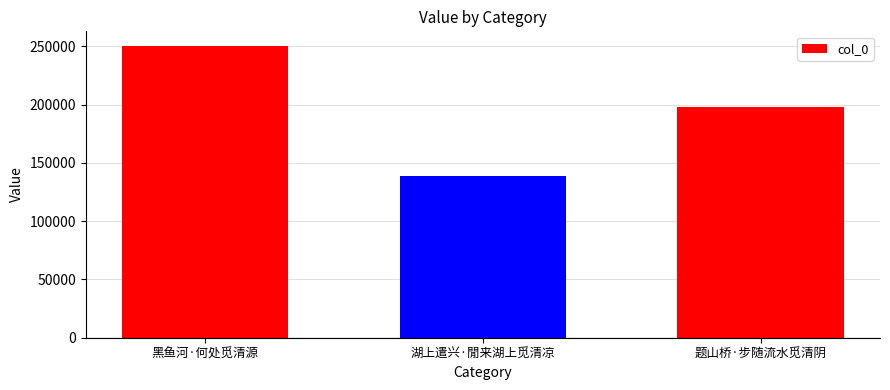

At which category does the chart reach its minimum across all series?

湖上遣兴·閒来湖上觅清凉